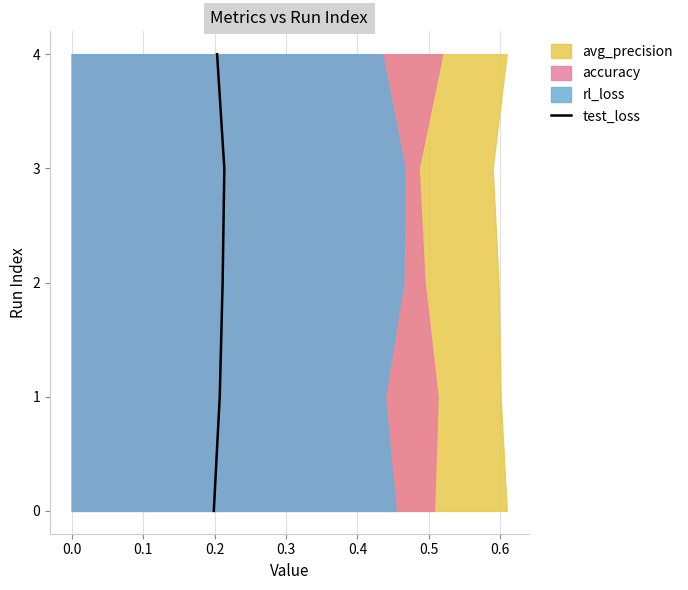

Is it true that the value at 0.3 is 6?

False